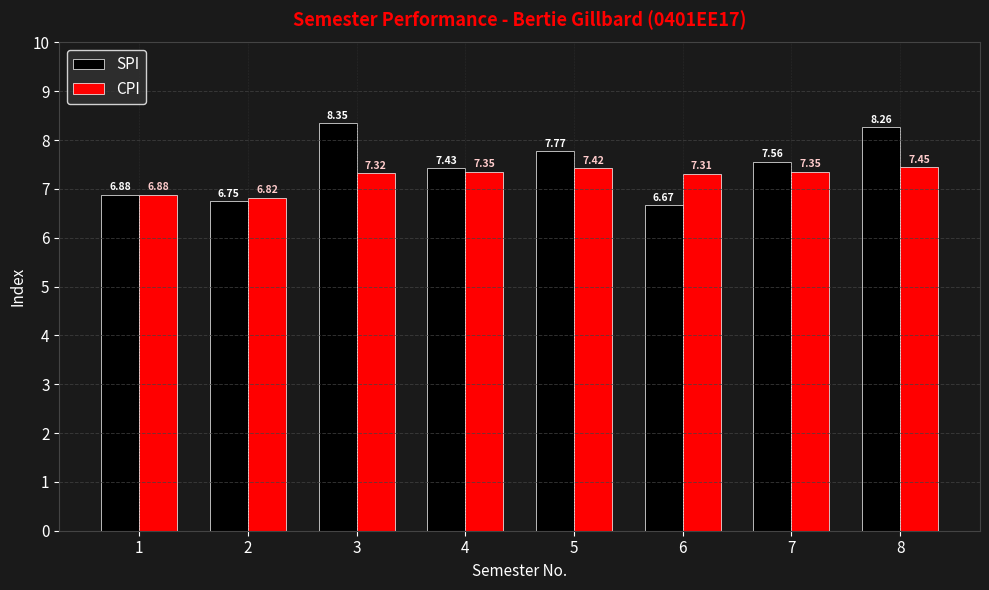

Is it true that SPI equals 5.1 at 4?

False